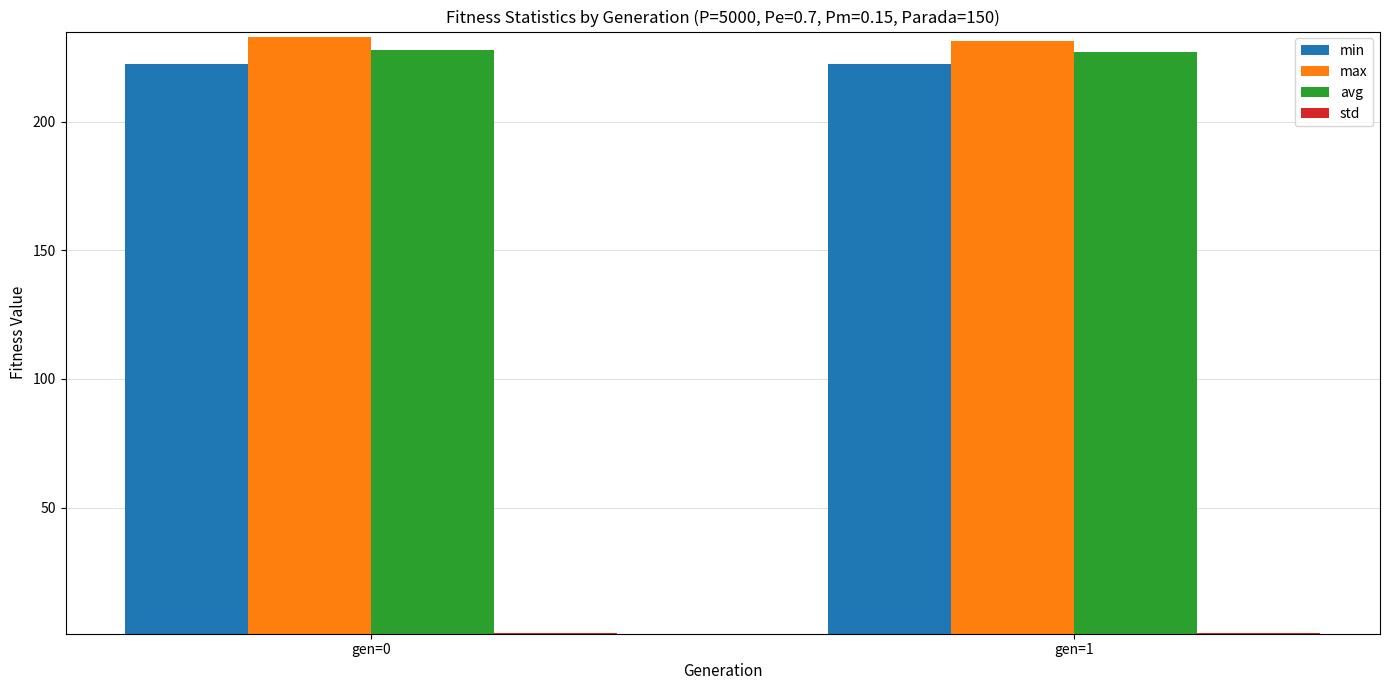

Is the value of min at gen=0 greater than the value of max at gen=1?

No